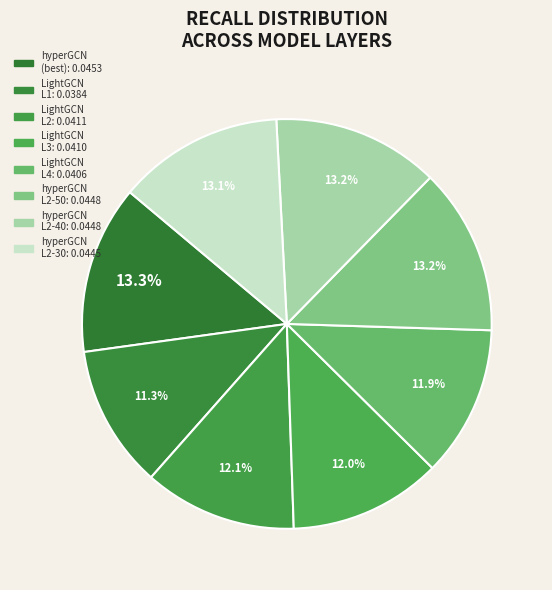

How many segments does this pie chart have?

8